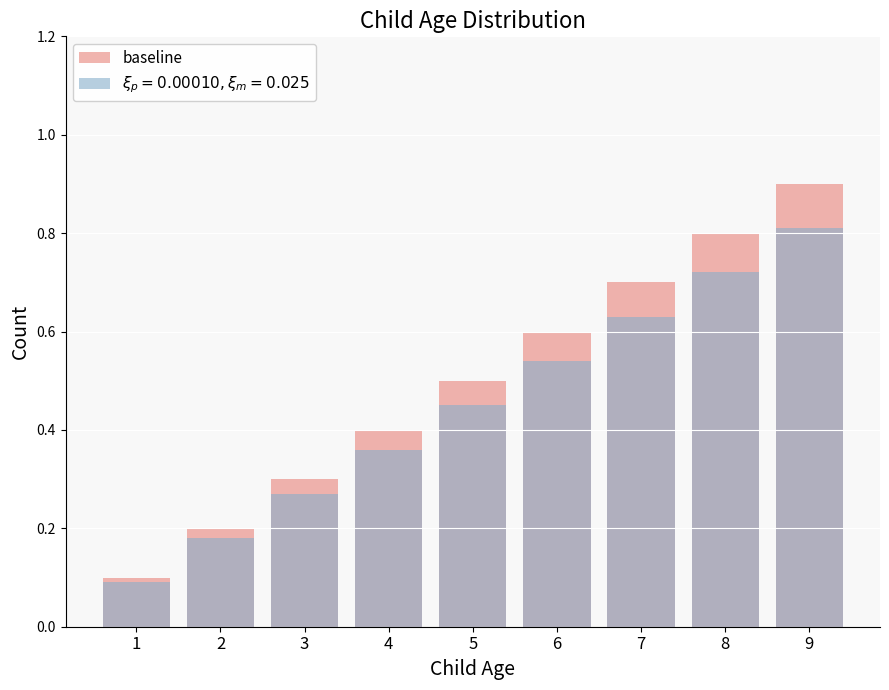

What is the average value?

0.5